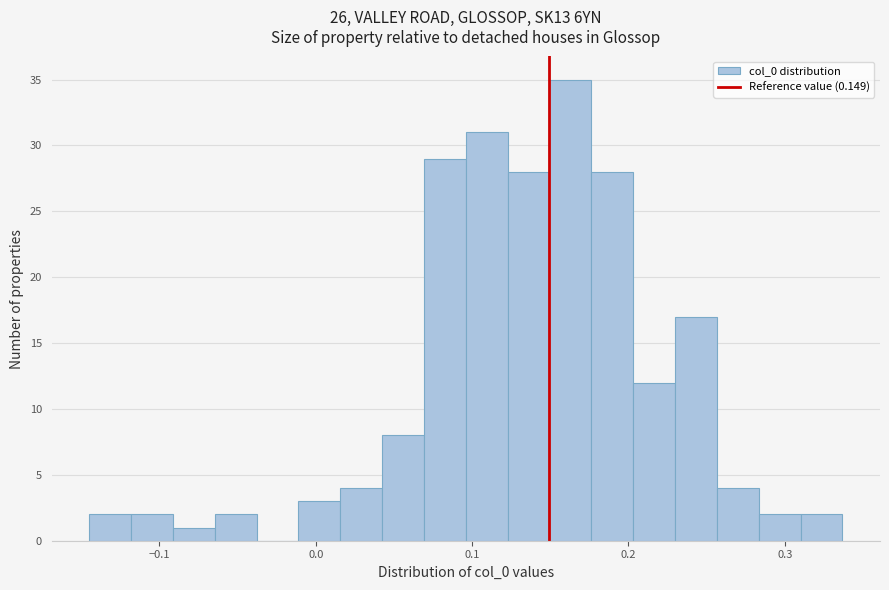

Around what value on the x-axis is the tallest bar? Give the approximate position of its centre, as read against the axis.

0.16